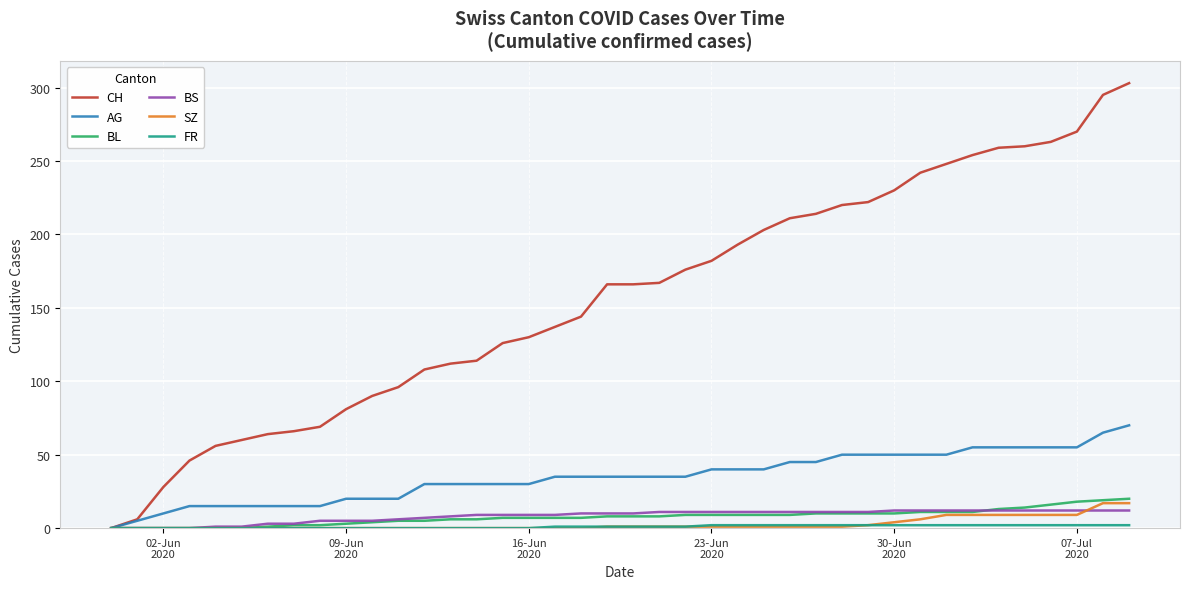

What is the maximum value shown in the chart?

303